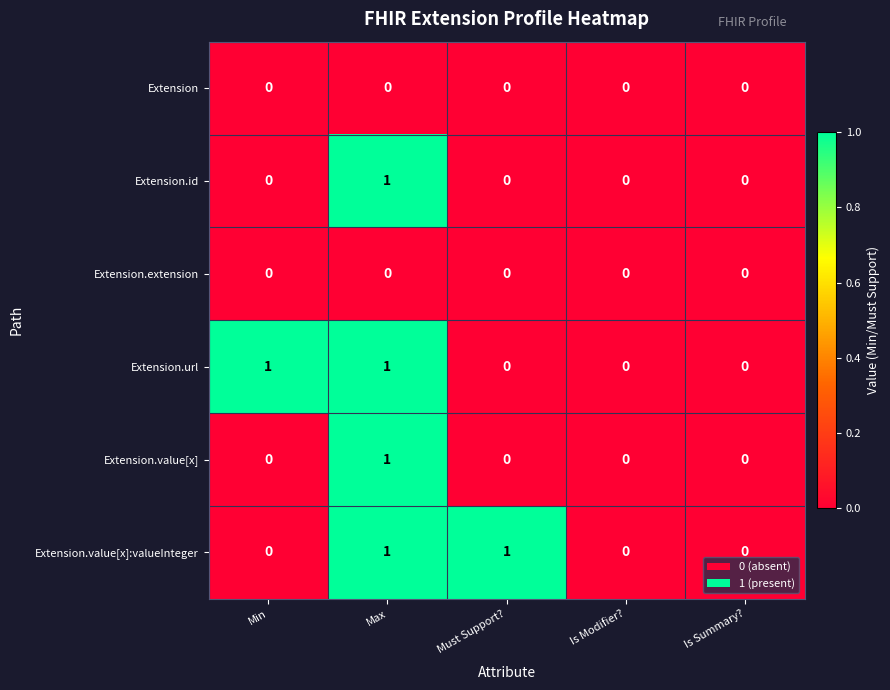

How many categories are shown in the chart?

5